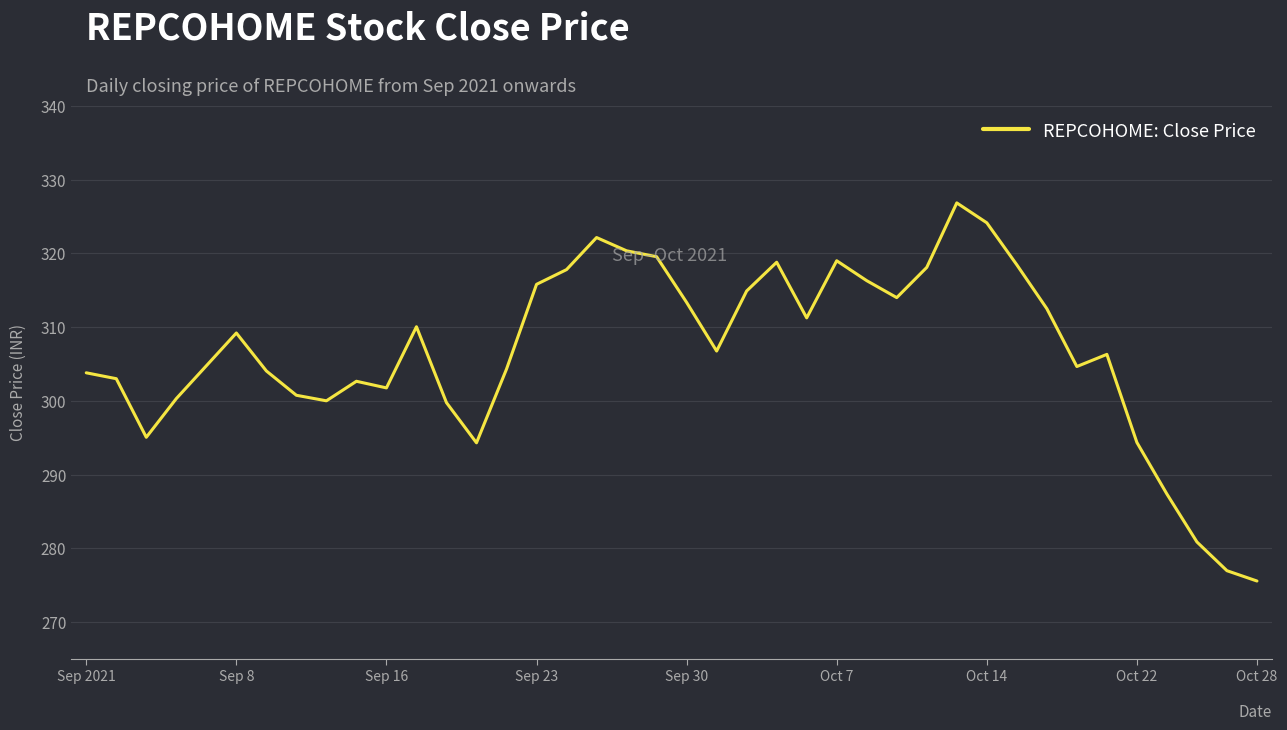

What is the difference between the maximum and minimum values?

51.3